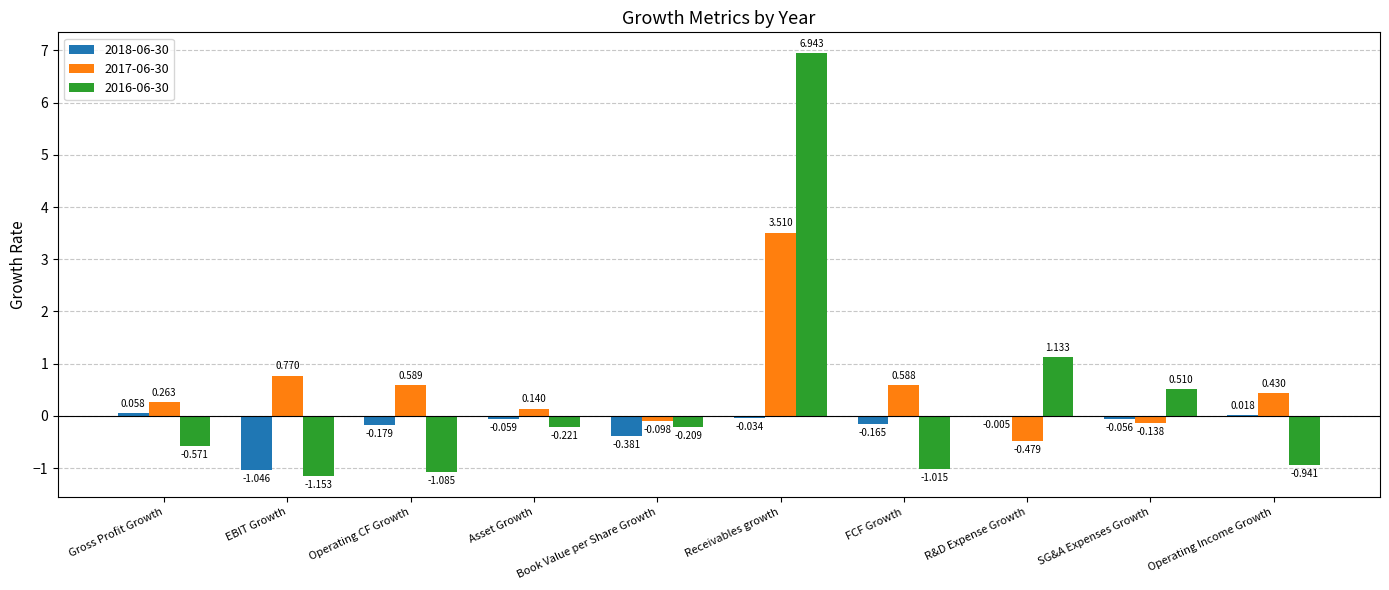

How many data points does each series have?

10